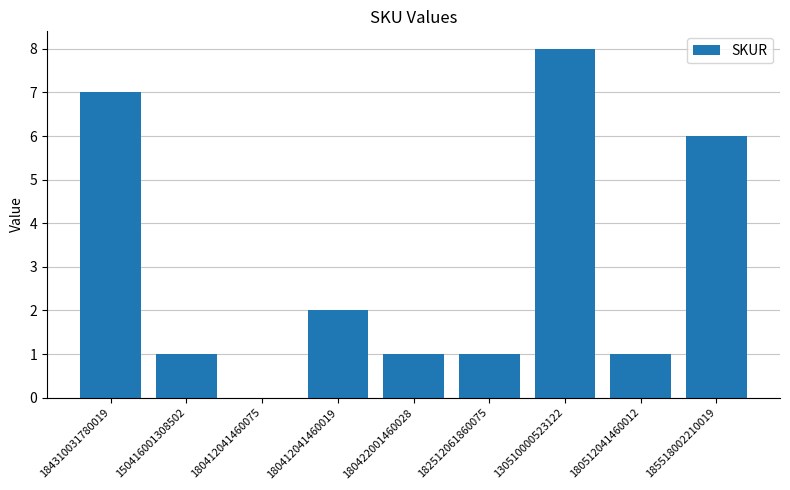

True or false: the data shows 8 at 130510000523122.

True